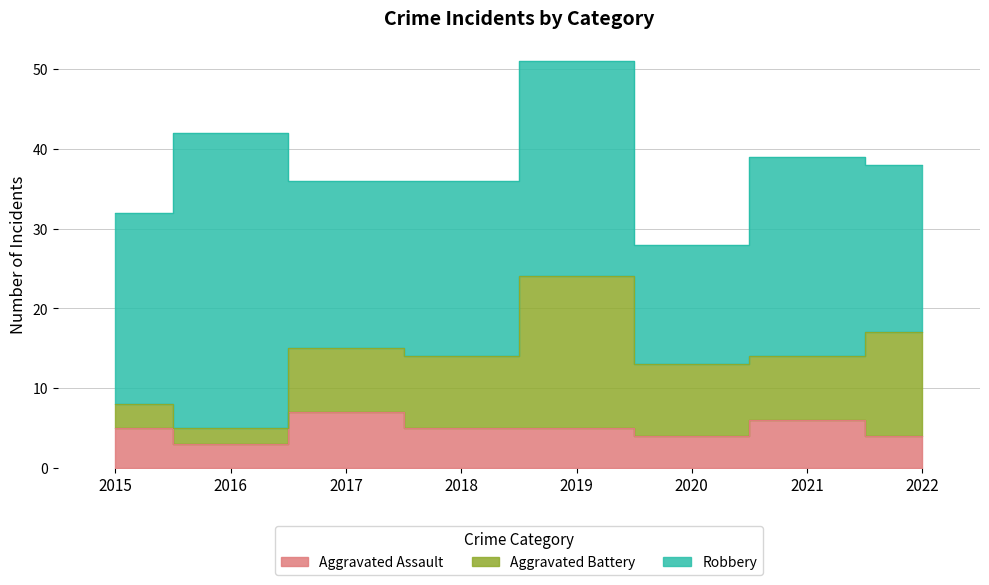

Rank the series at 2017 from lowest to highest value.

Aggravated Assault, Aggravated Battery, Robbery